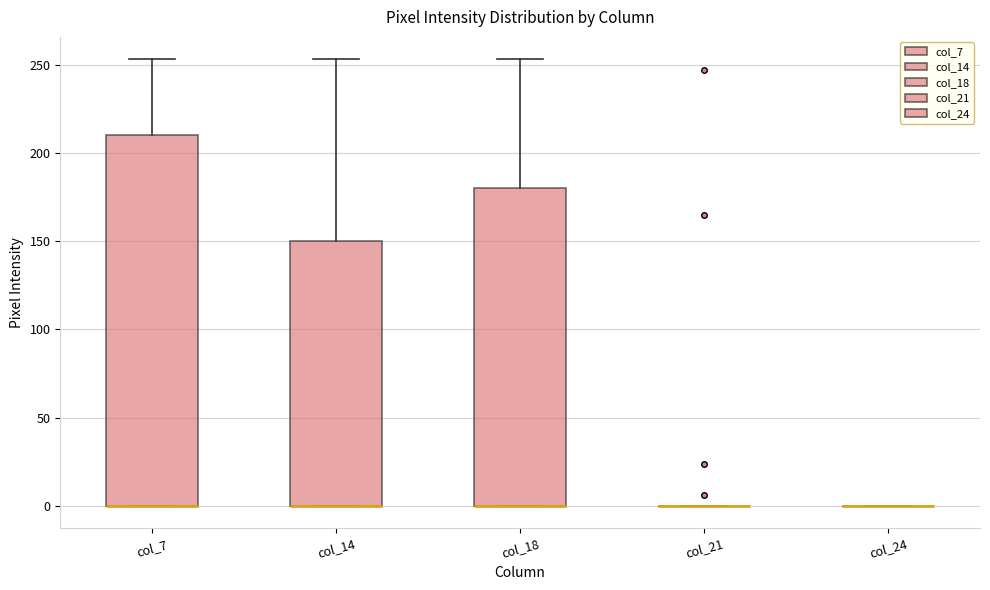

Where is the lower edge of the box for col_14 on the y-axis? The values are not printed on the chart, so give them approximately, as read against the axis.

0